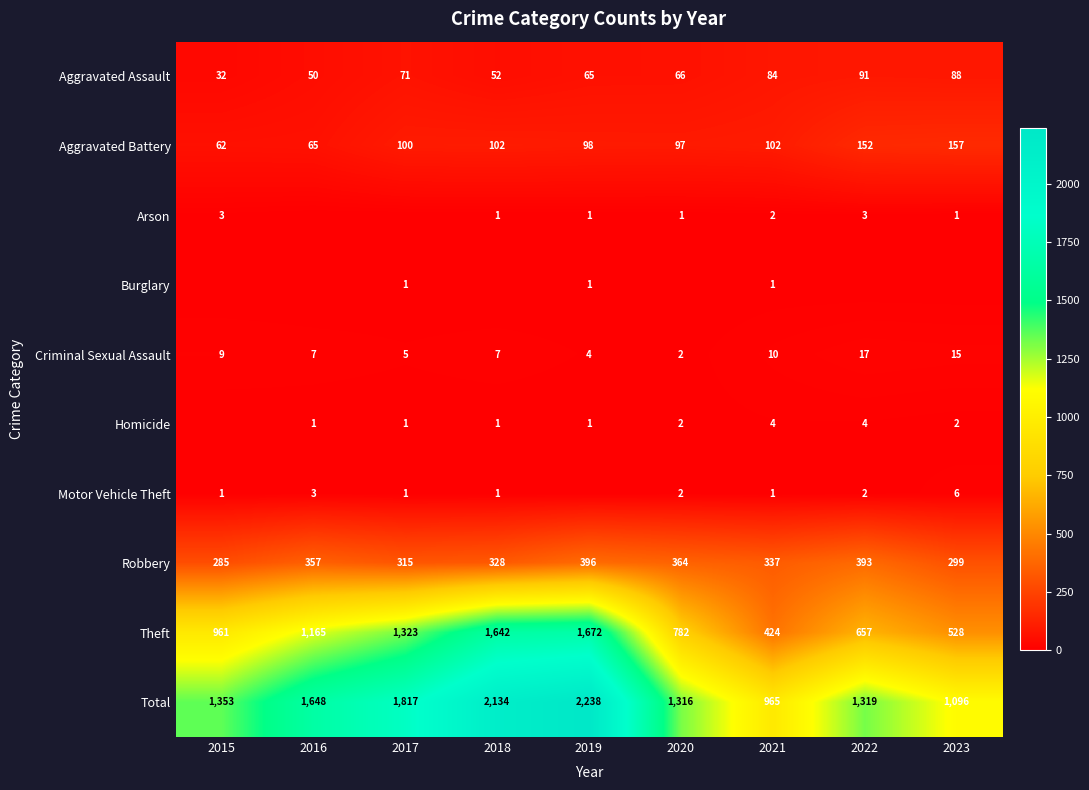

How many data points in Criminal Sexual Assault are less than 7?

3